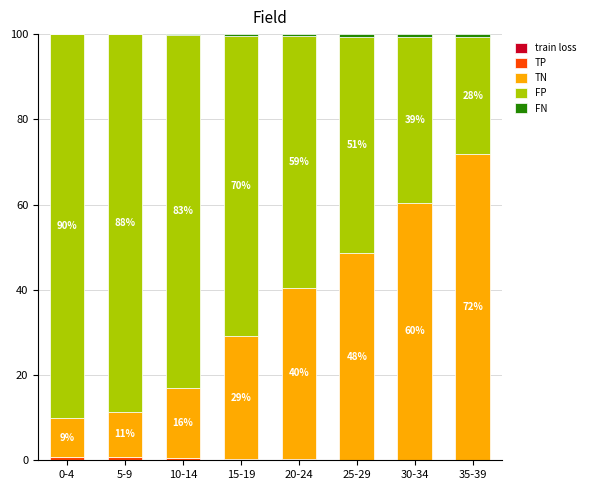

Count the number of data series in this chart.

5